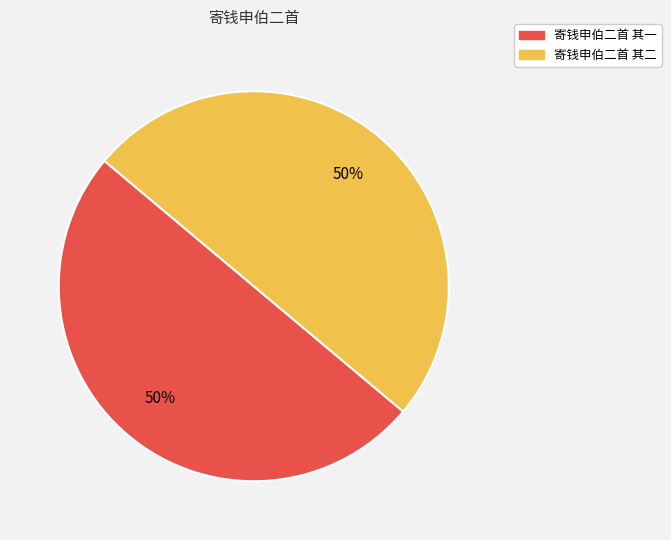

What is the ratio of the value at 寄钱申伯二首 其二 to the value at 寄钱申伯二首 其一?

1.0